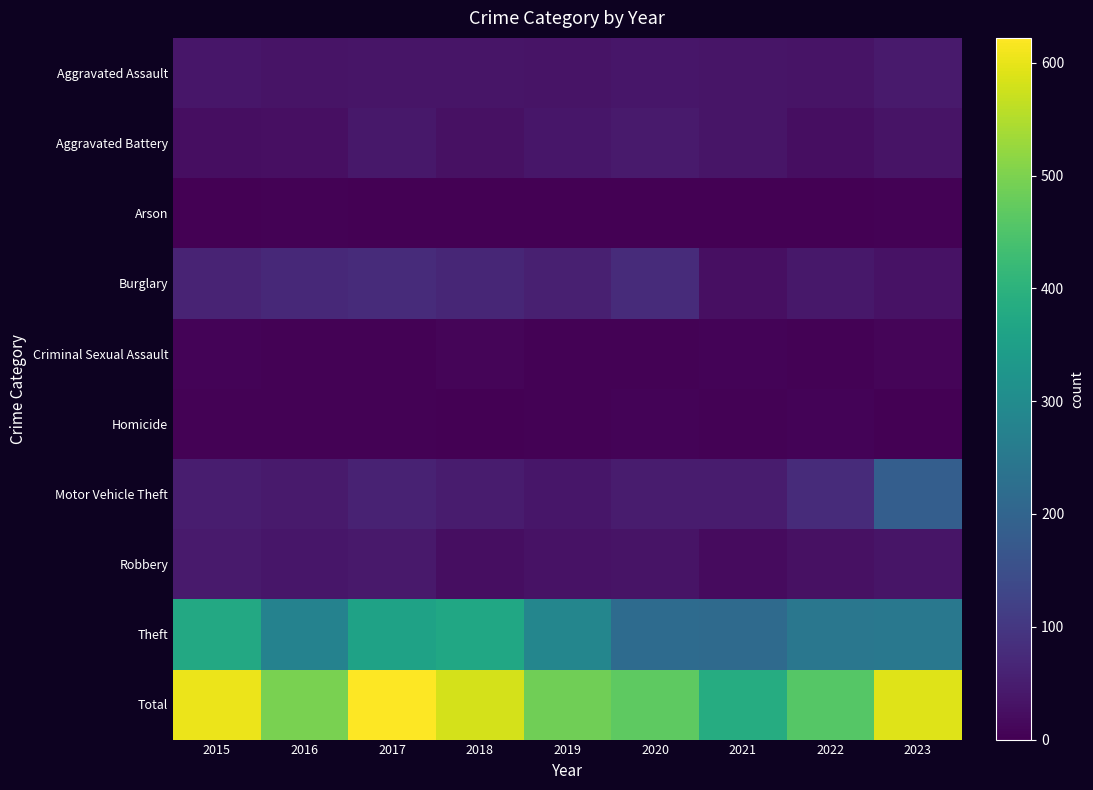

What is the spread (max minus min) of values at 2021?

386